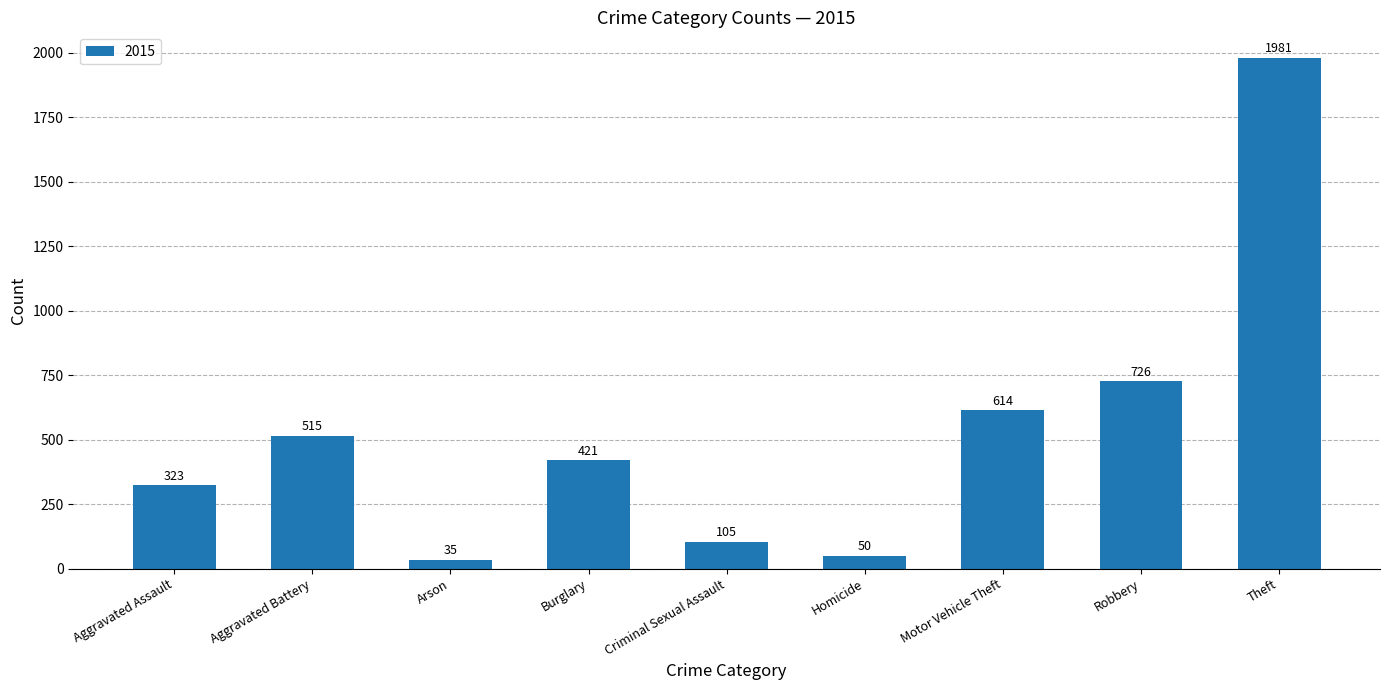

What is the maximum value shown in the chart?

1981